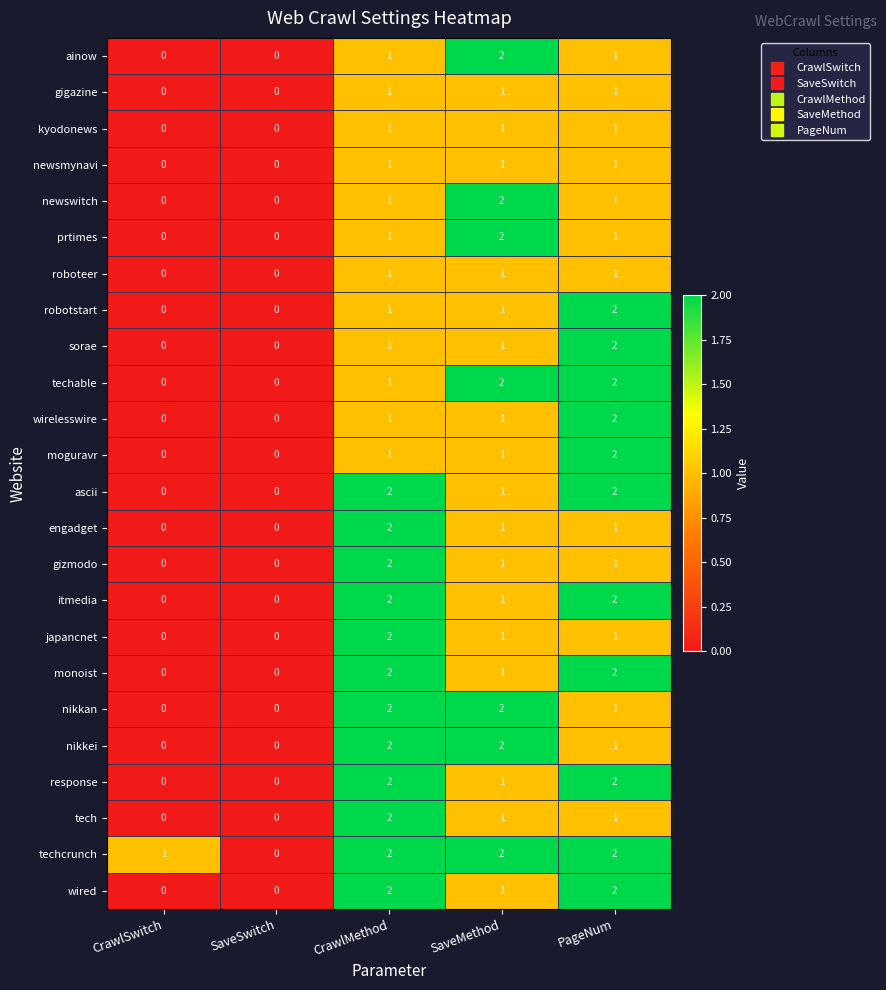

The value of kyodonews at CrawlMethod is 1. True or false?

True